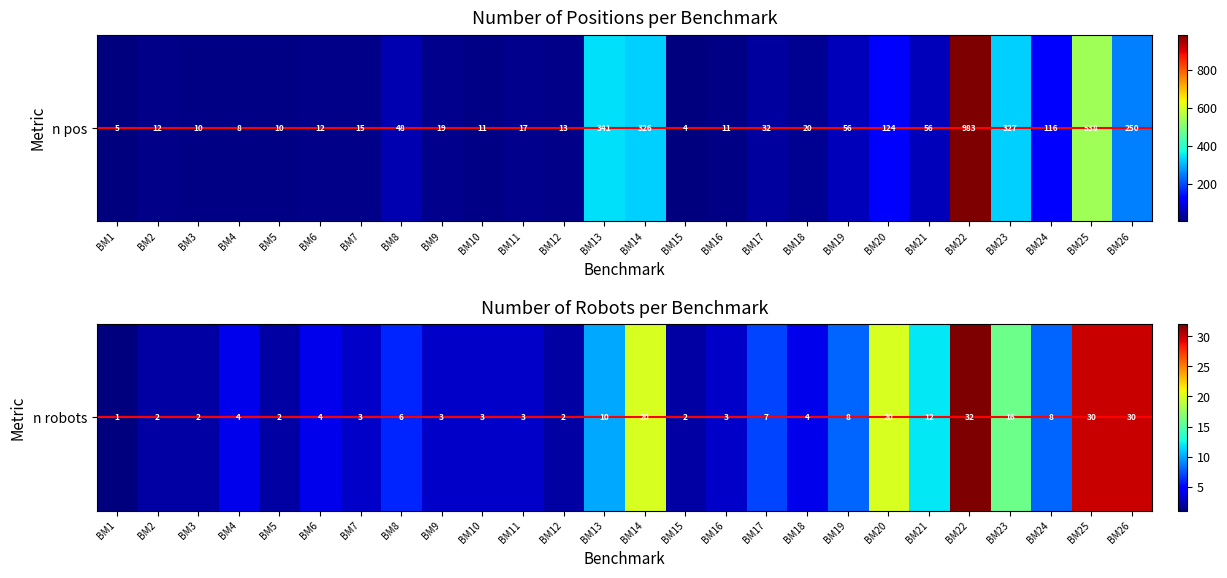

Where is the data nearest to the value 16?

BM23